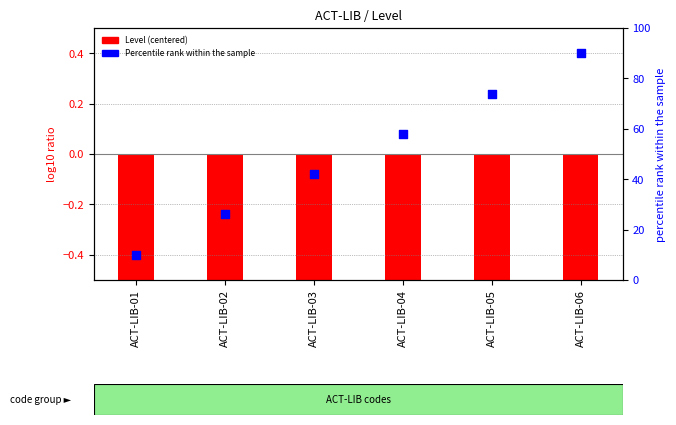

What is the total value across all series at ACT-LIB-02?

25.5